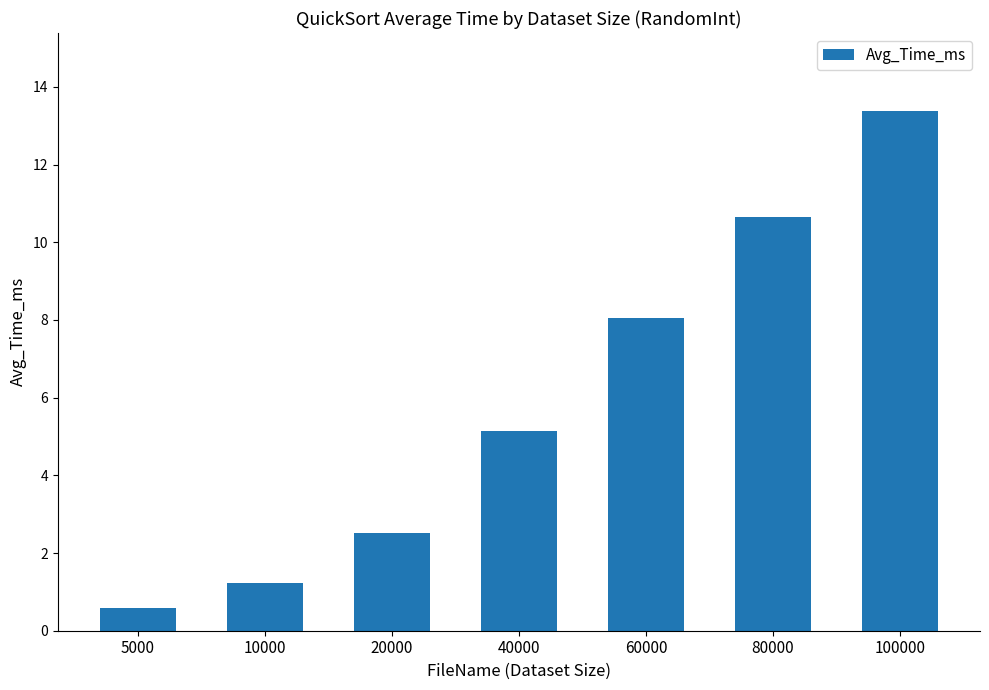

How many series are shown in this chart?

1